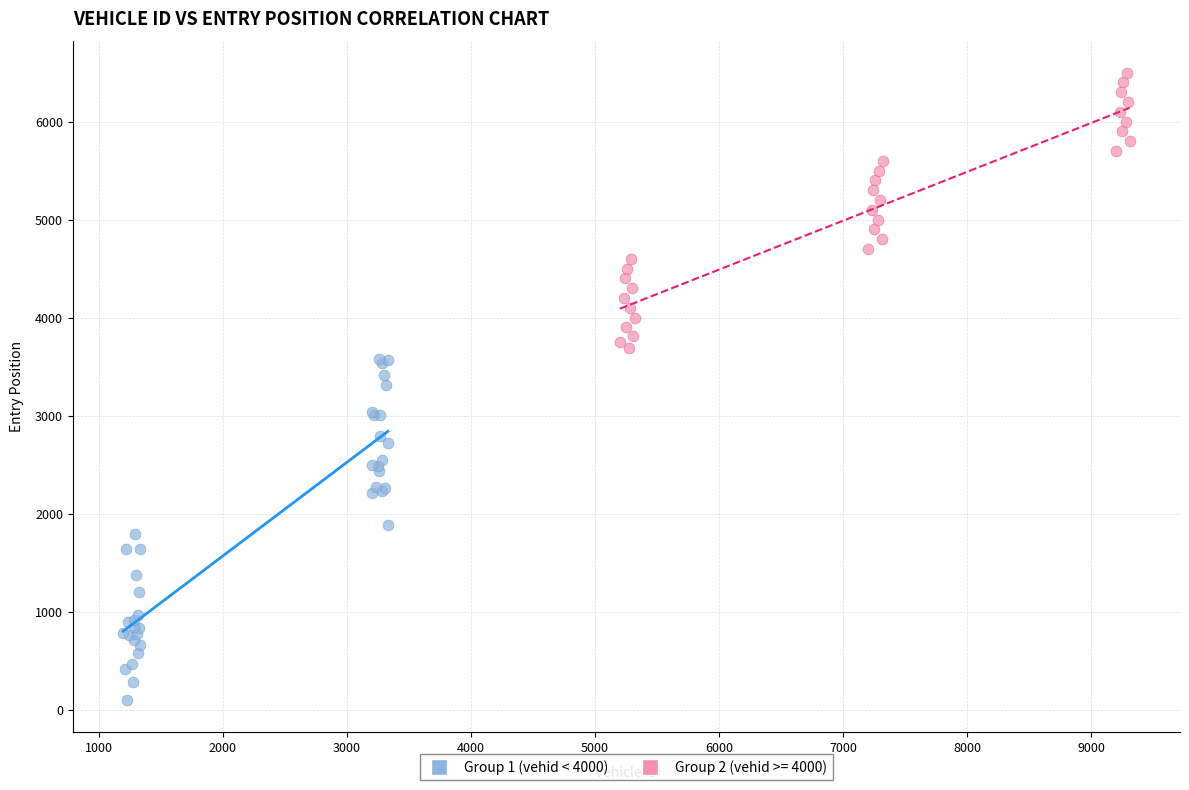

Which series has the widest spread of Y values?

Group 1 (vehid < 4000)